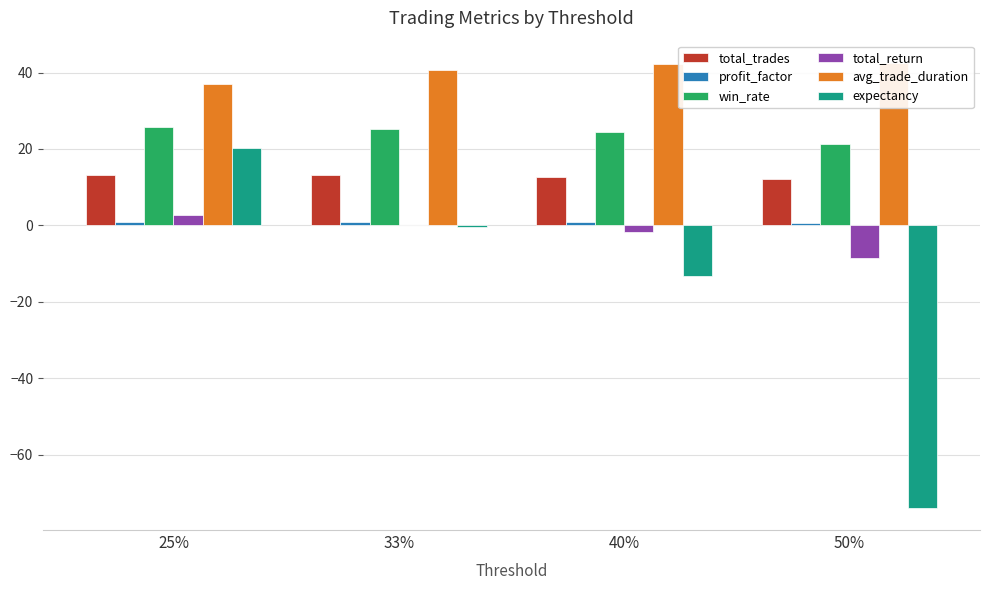

Reading right to left, what are all the values shown in this chart?

total_trades: 50%=12.2	40%=12.7	33%=13.1	25%=13.2
profit_factor: 50%=0.6	40%=0.8	33%=0.9	25%=1.0
win_rate: 50%=21.3	40%=24.5	33%=25.3	25%=25.7
total_return: 50%=-8.6	40%=-1.7	33%=0.2	25%=2.6
avg_trade_duration: 50%=42.5	40%=42.3	33%=40.7	25%=37.0
expectancy: 50%=-73.9	40%=-13.3	33%=-0.3	25%=20.3